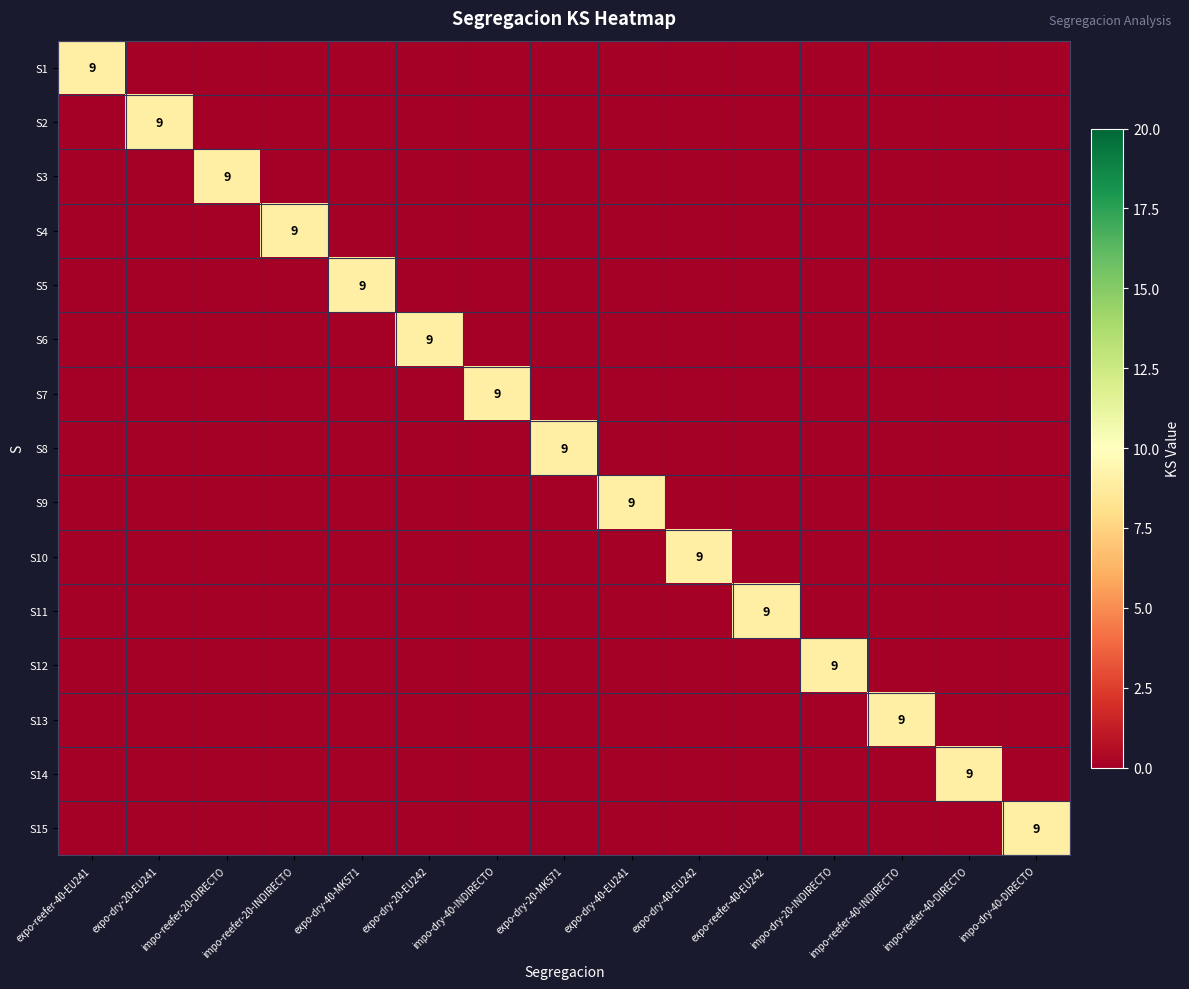

The S6 series shows 0 at impo-reefer-20-DIRECTO. True or false?

True